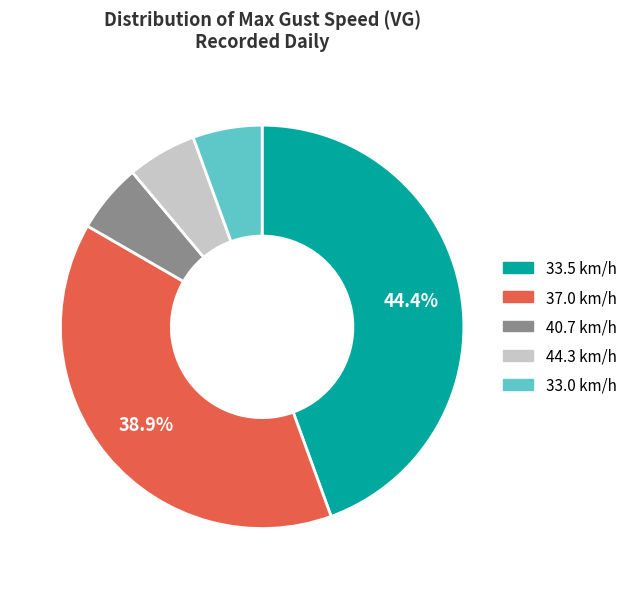

Is there any slice that represents more than half of the pie?

No